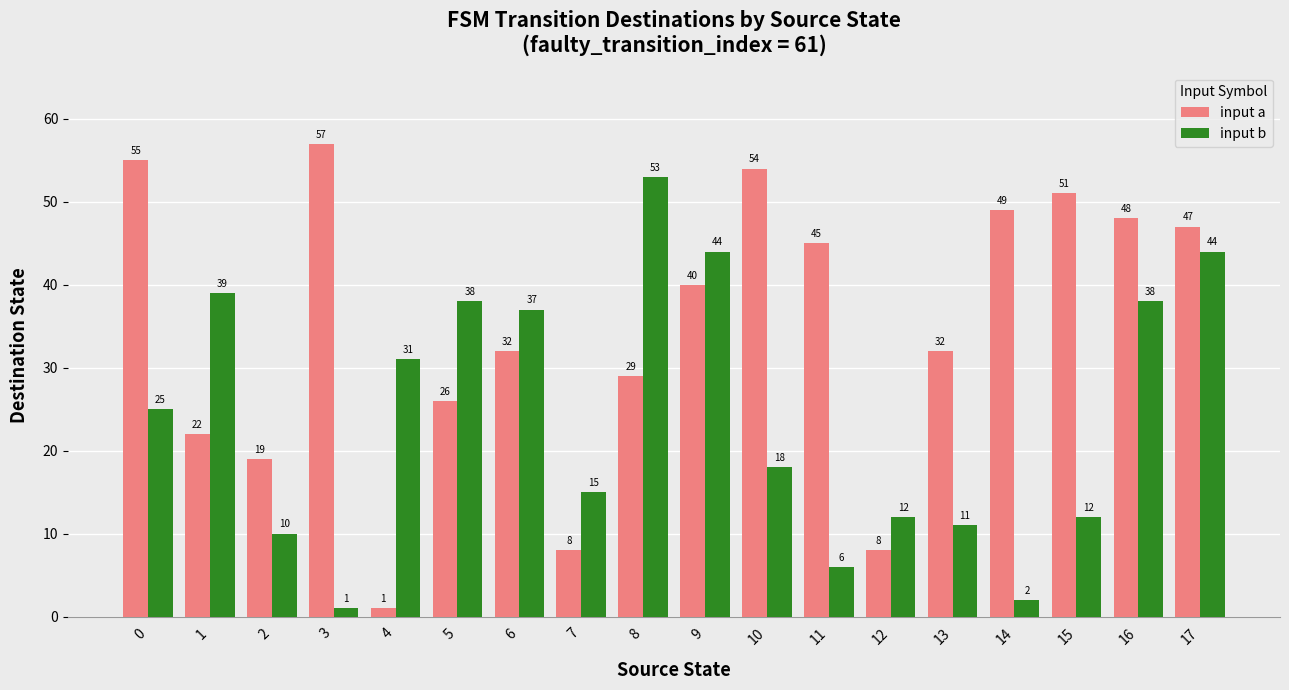

Count the number of data series in this chart.

2